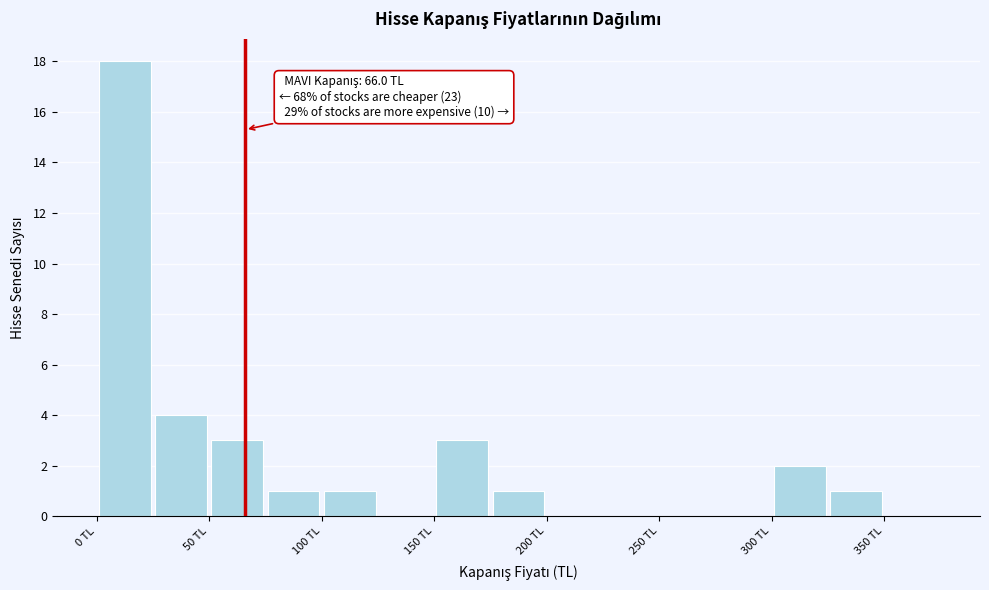

Over which range of the x-axis is the bar tallest?

0 to 25